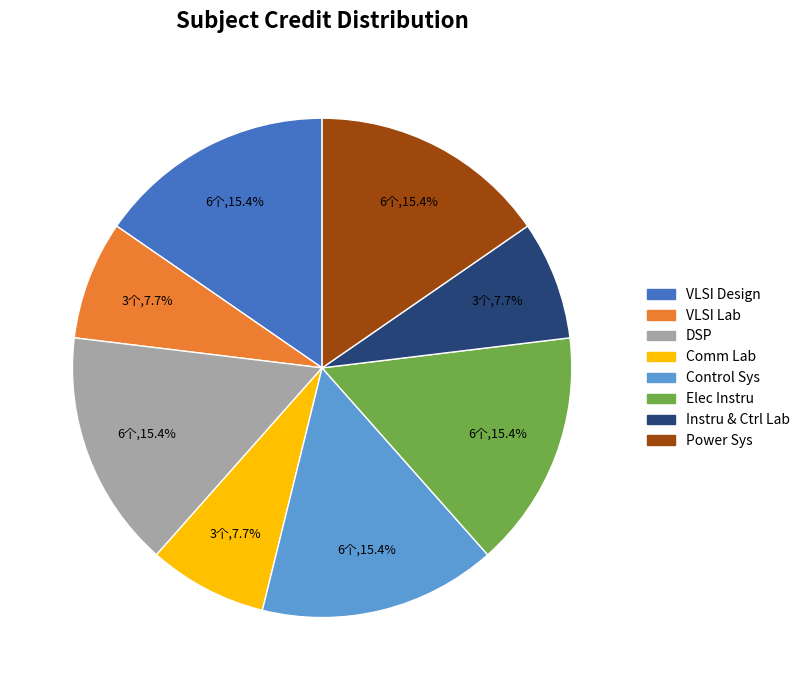

Does any single category account for the majority?

No